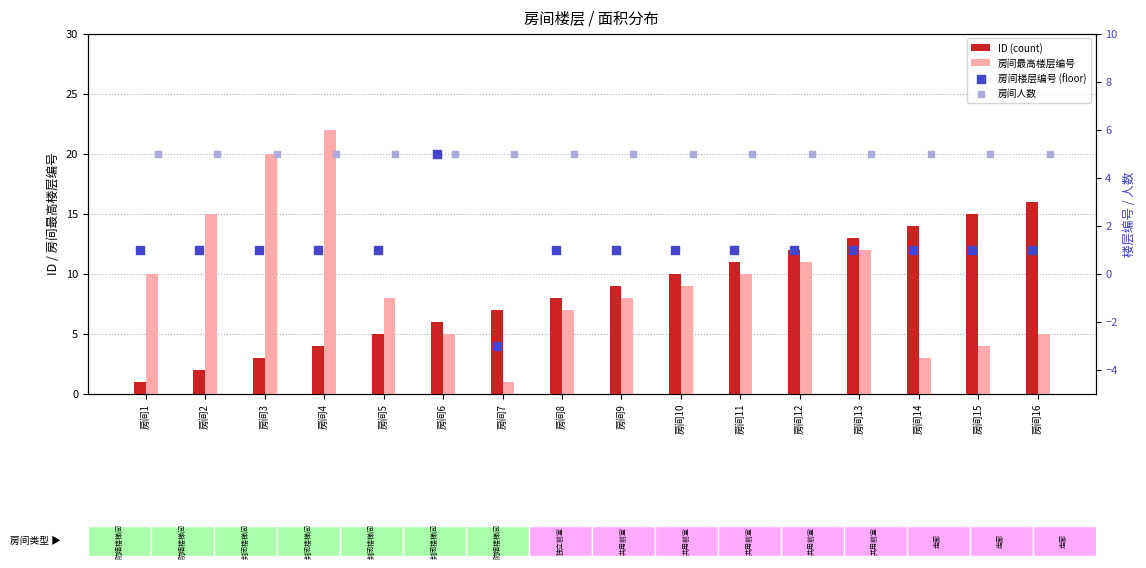

Is the value of ID (count) at 房间16 greater than the value of 房间人数 at 房间9?

Yes